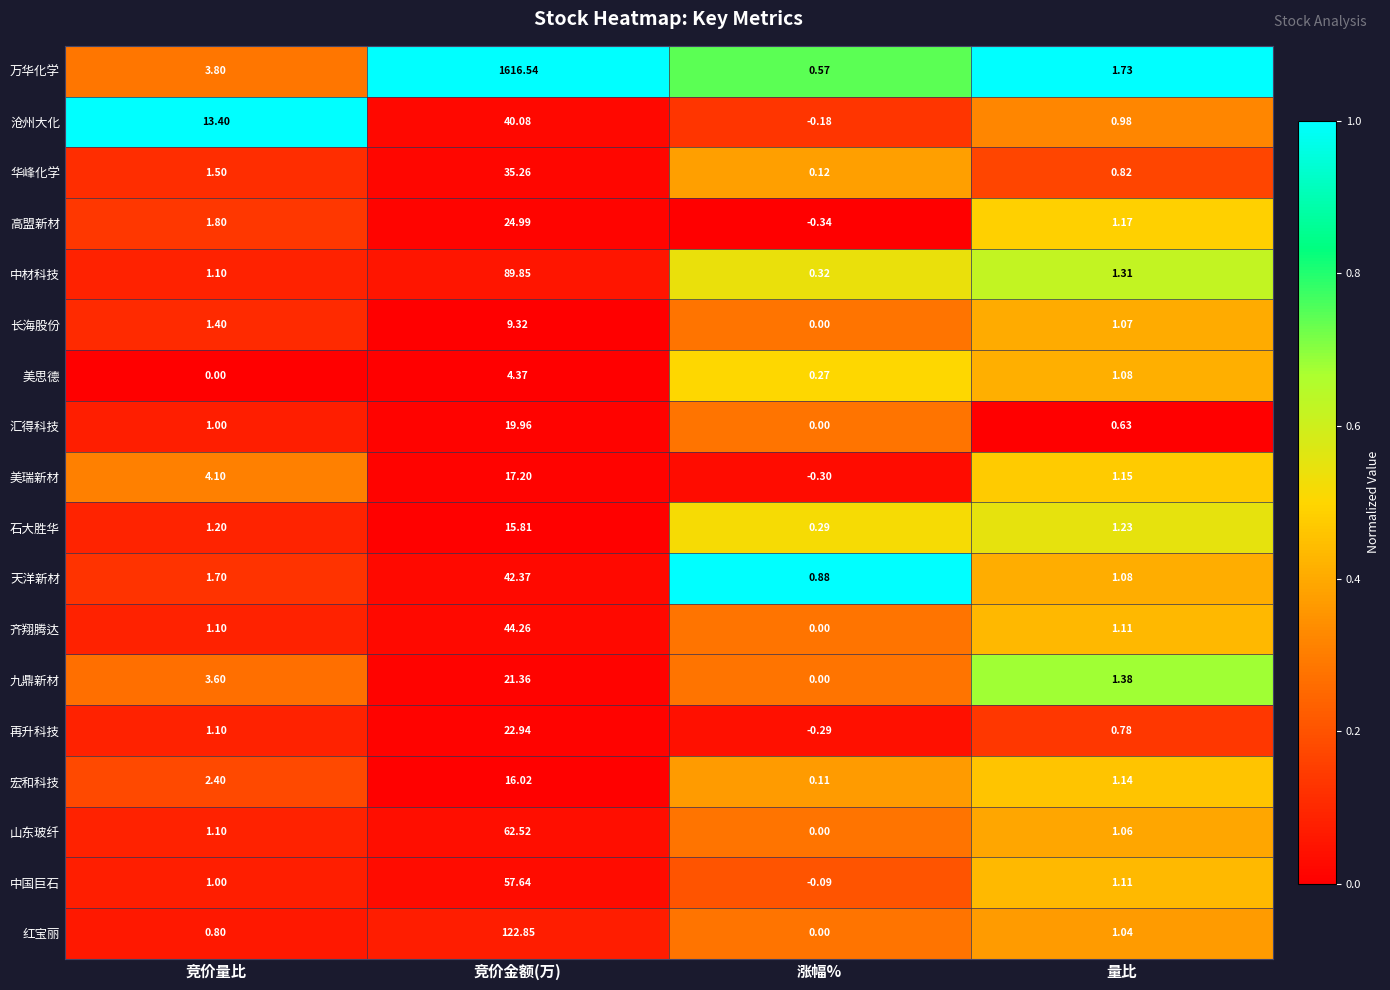

At which label does 再升科技 reach its peak?

竞价金额(万)